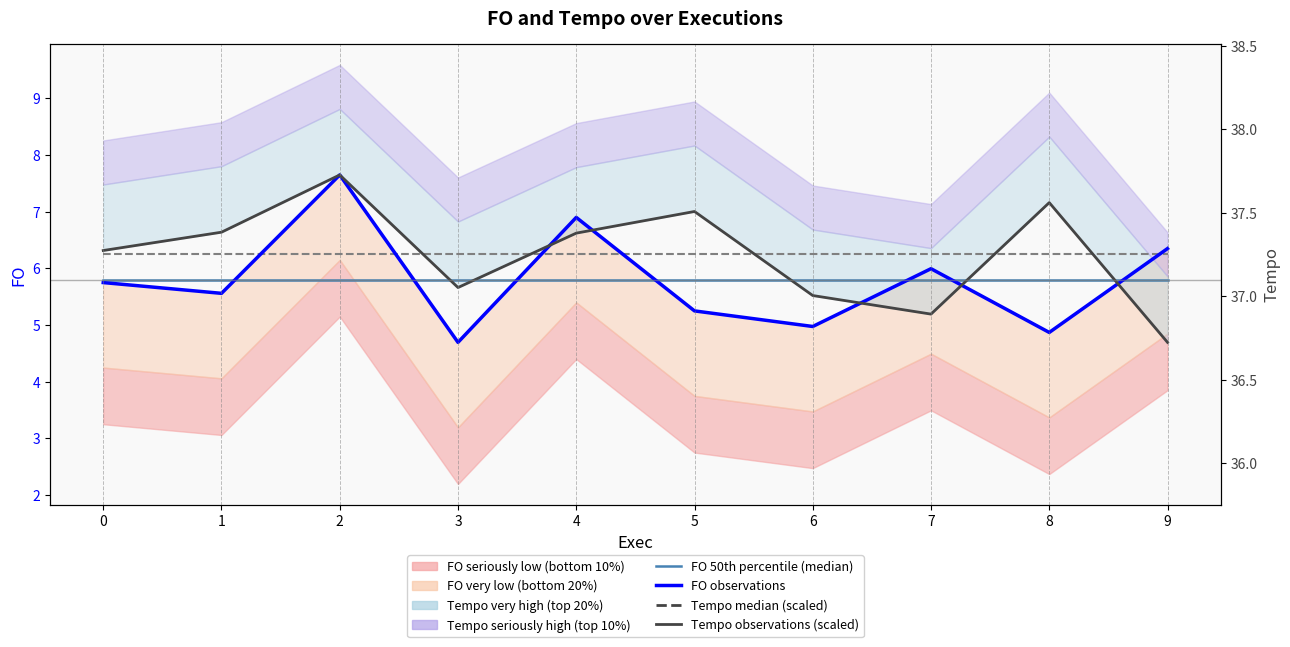

What is the value of the FO median (mean) point at the 4th from the left?

5.8